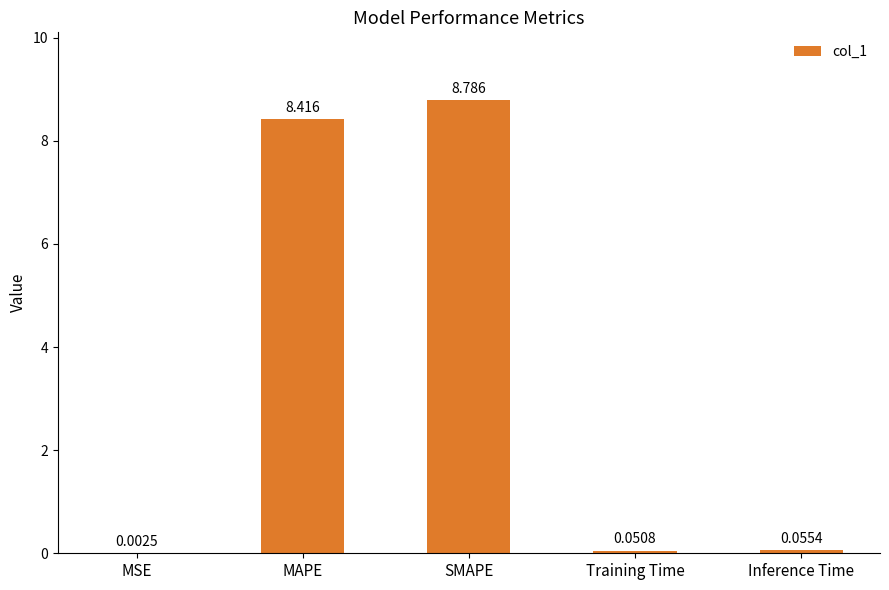

Which label corresponds to the largest value in the chart?

SMAPE